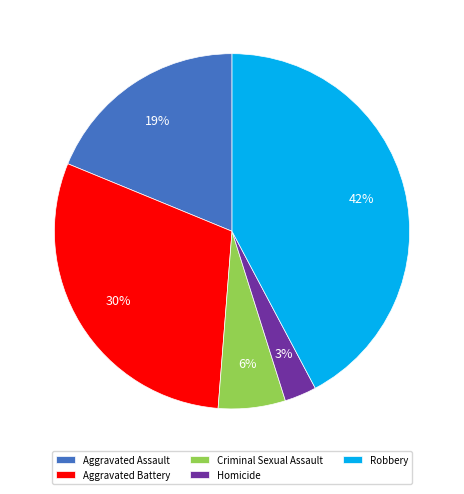

Which slice is the smallest?

Homicide